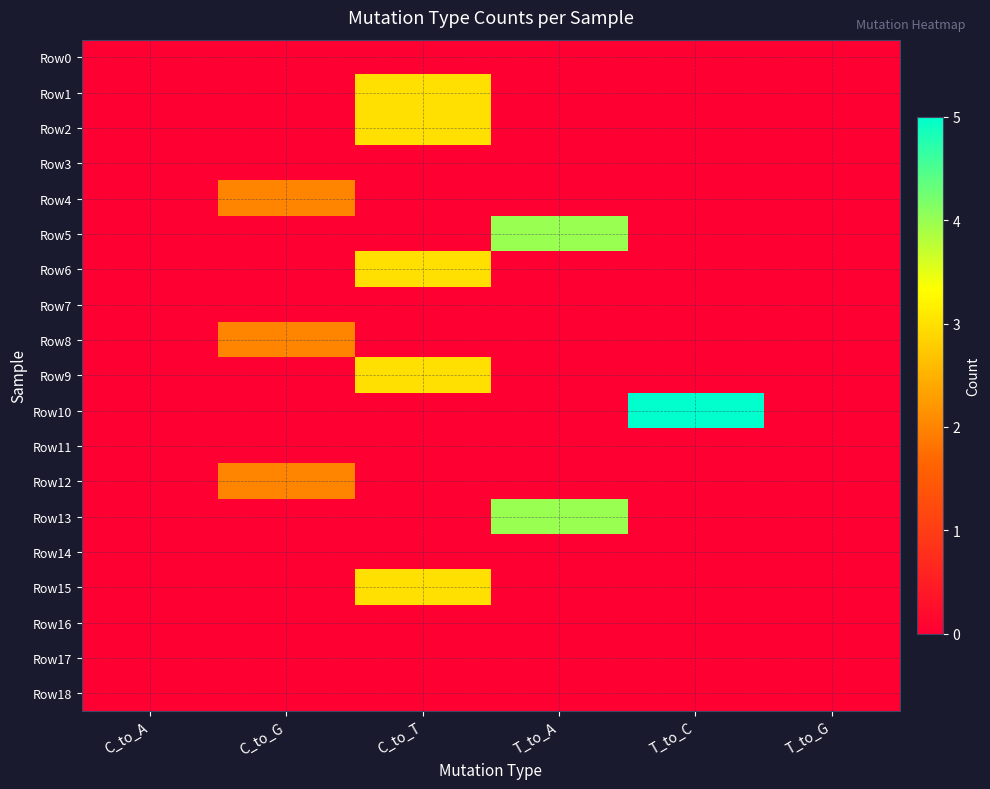

Between C_to_A and T_to_A, which series saw the biggest shift?

Row5